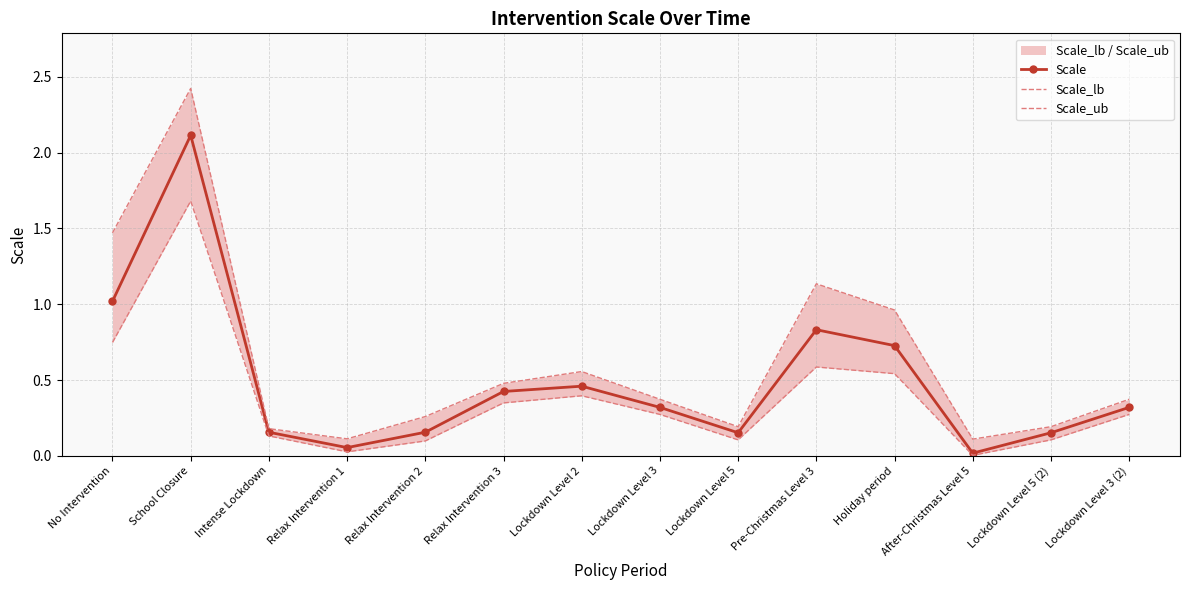

What is the label of the 11th point from the left?

Holiday period